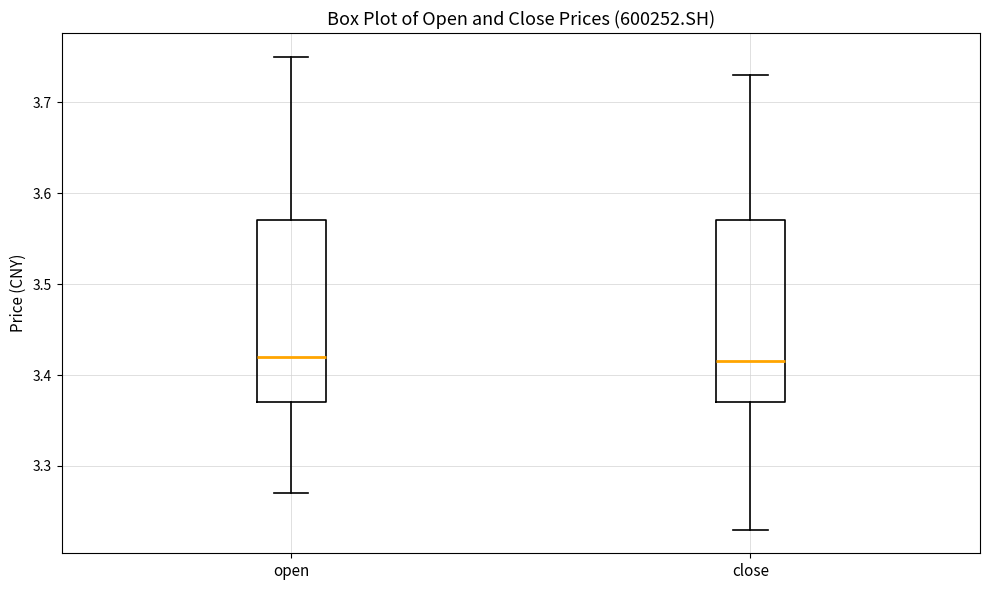

Reading left to right, transcribe this box plot: for each box, give where its median line is, the range the box spans, and where its two whiskers end, as read against the y-axis. The values are not printed on the chart, so give them approximately, as read against the axis.

open: median 3.42, box 3.37 to 3.57, whiskers 3.27 to 3.75
close: median 3.42, box 3.37 to 3.57, whiskers 3.23 to 3.73